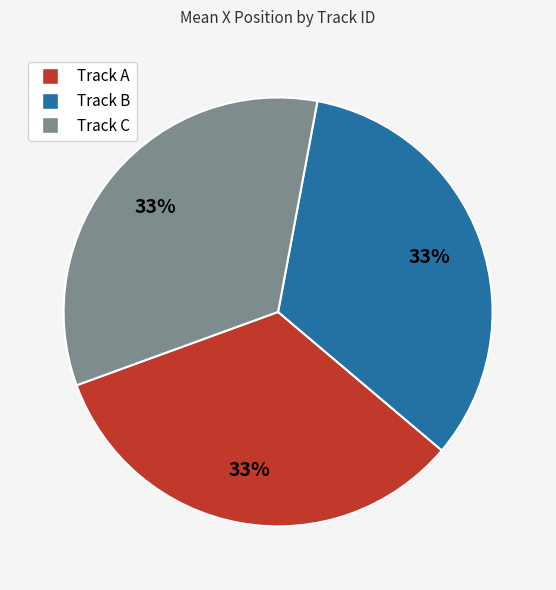

To the nearest percent, what is the average slice percentage?

33%